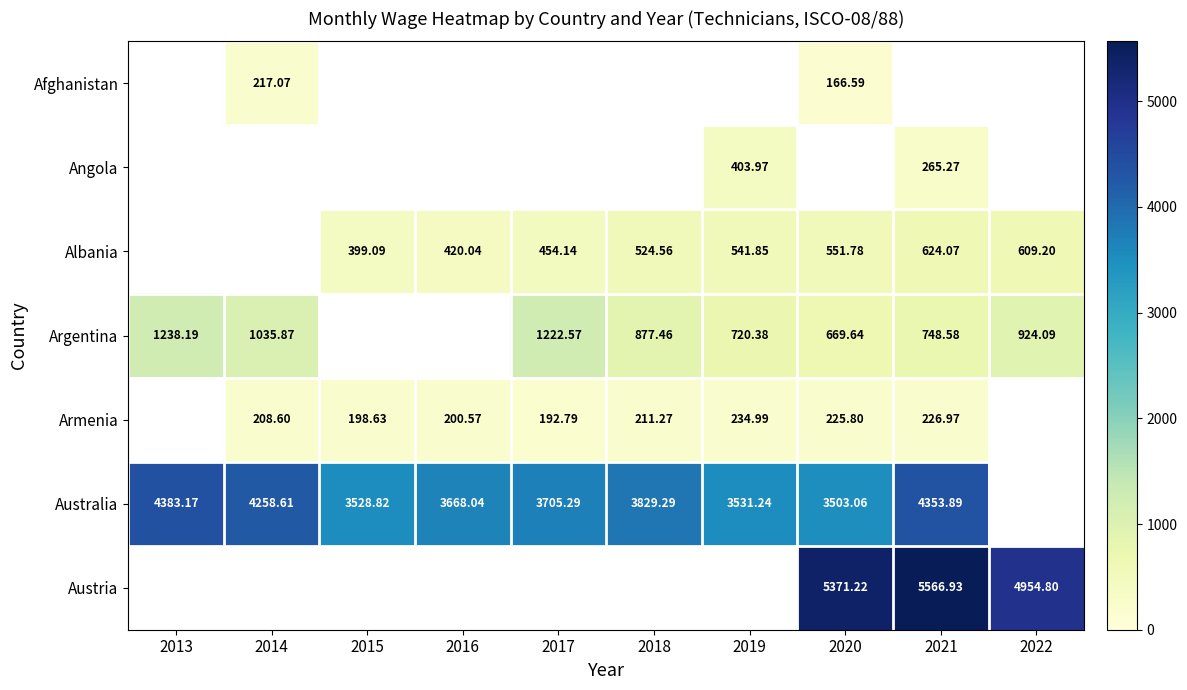

Between 2017 and 2022, which series saw the biggest shift?

Argentina